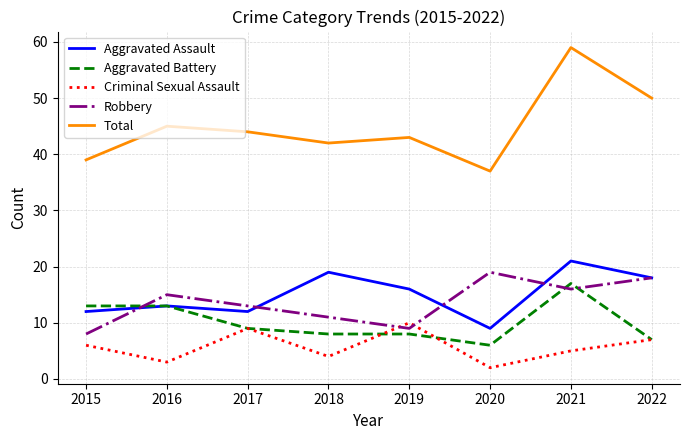

At which category is the sum across all series the highest?

2021